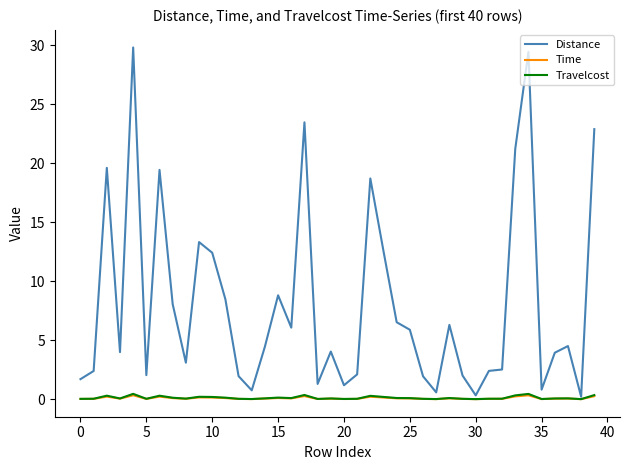

What is the difference between the maximum and second lowest values in the Distance series?

29.5